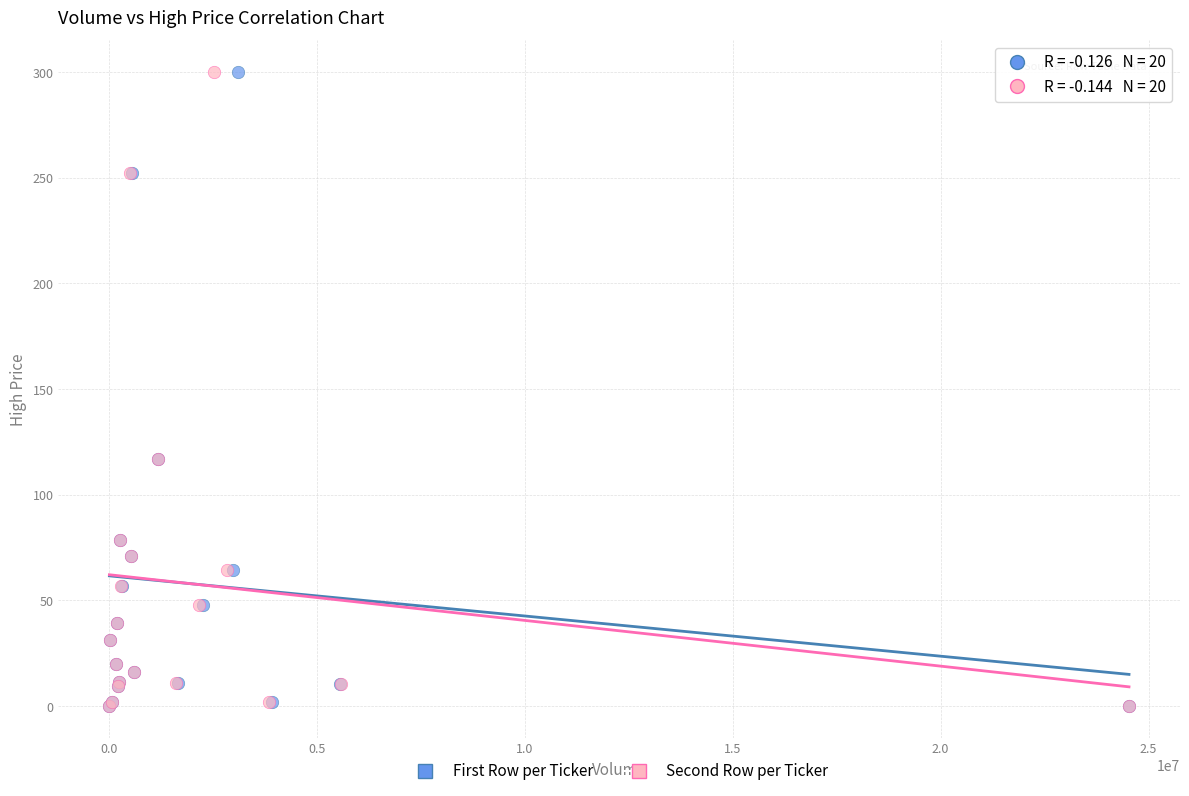

Which series has the largest Y range (max minus min)?

First Row per Ticker